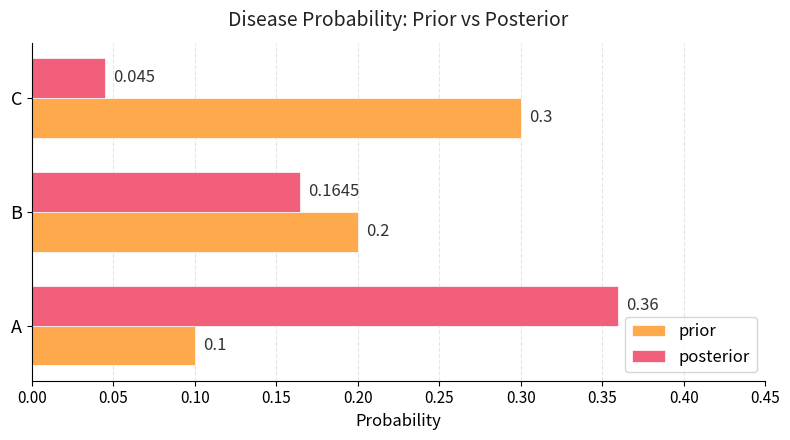

What is the sum of all posterior values?

0.6